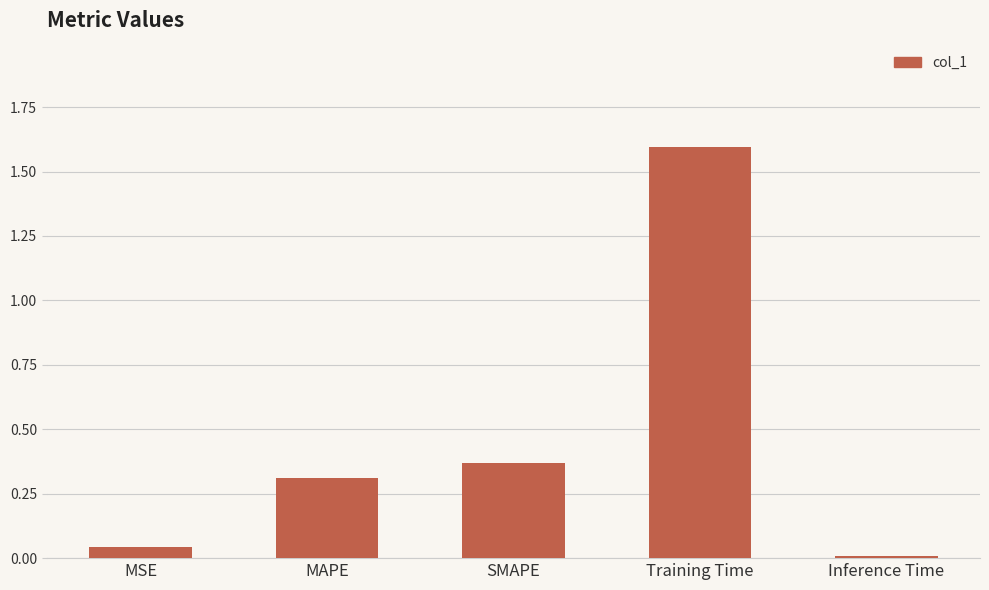

What is the average value?

0.5